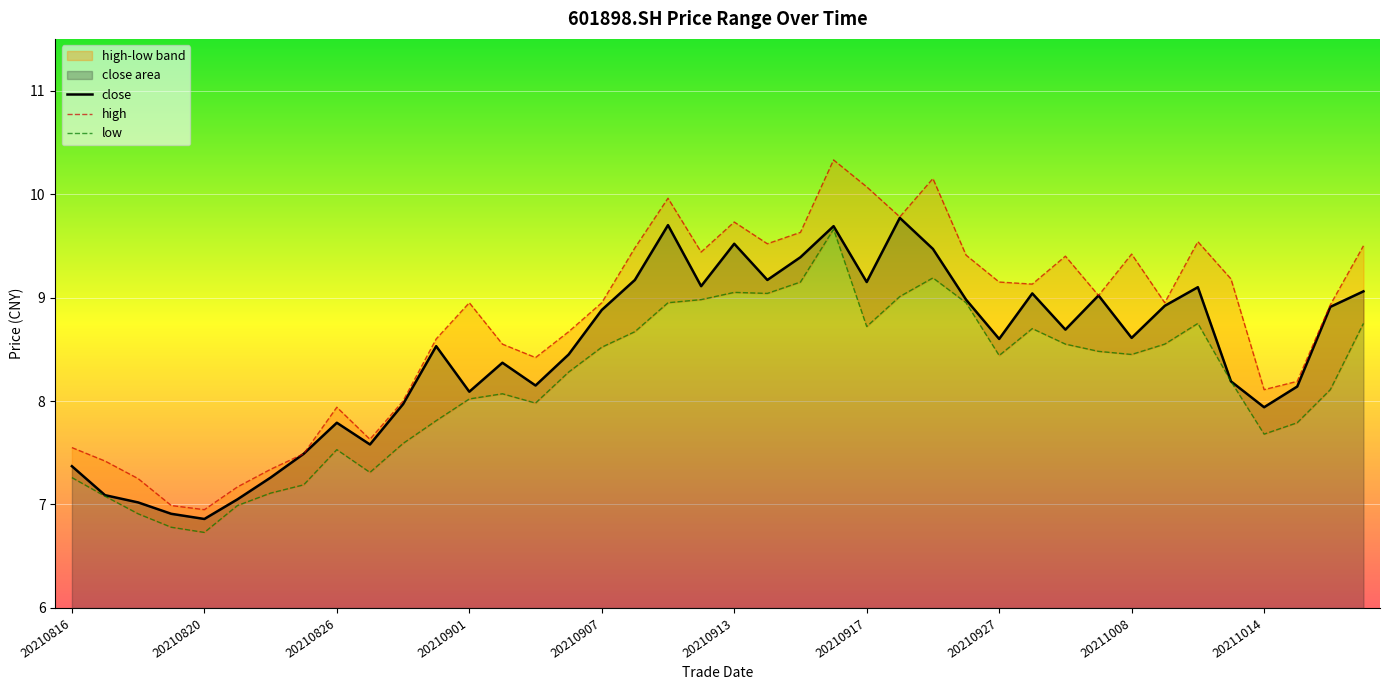

Which series has the largest range (max minus min)?

high